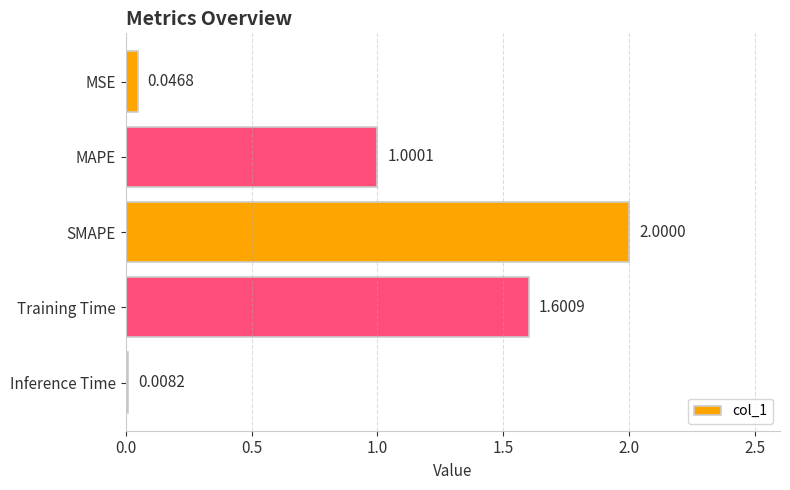

At which label is the value closest to 1?

MAPE